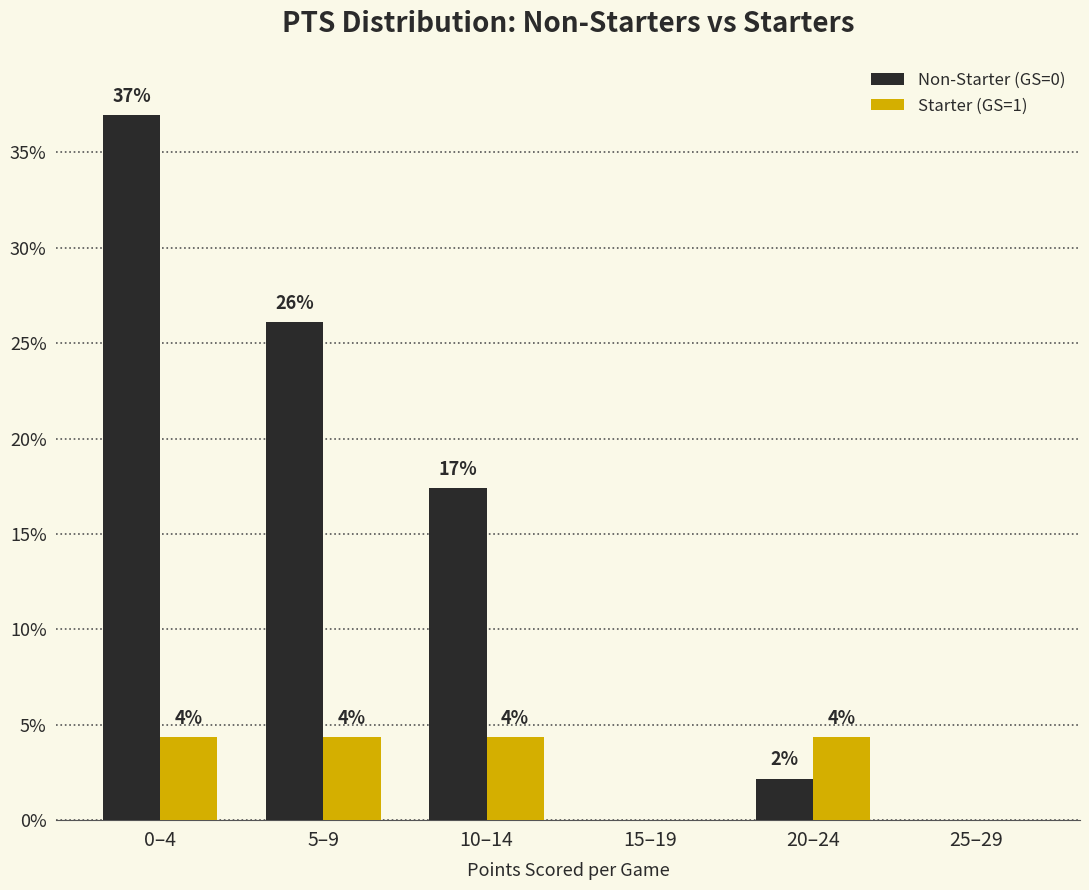

Reading left to right, what are all the values shown in this chart?

Non-Starter (GS=0): 37.0	26.1	17.4	0.0	2.2	0.0
Starter (GS=1): 4.3	4.3	4.3	0.0	4.3	0.0